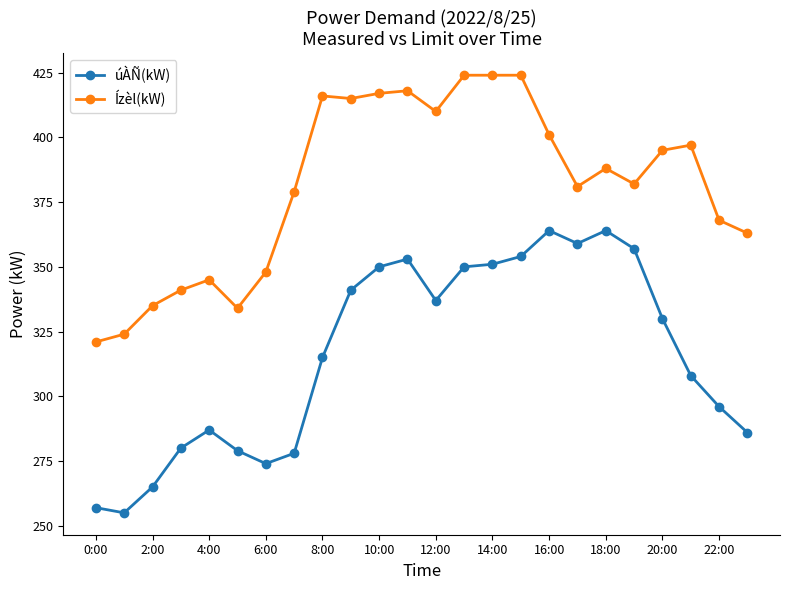

What is the value of the úÀÑ(kW) point at the 20th from the left?

357